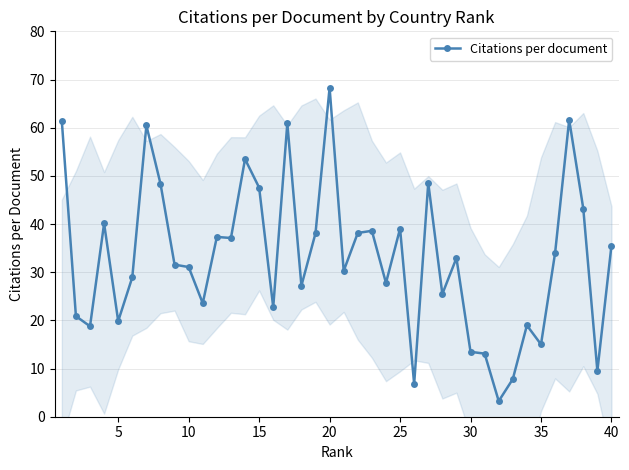

At which label does Citations per document reach its peak?

20